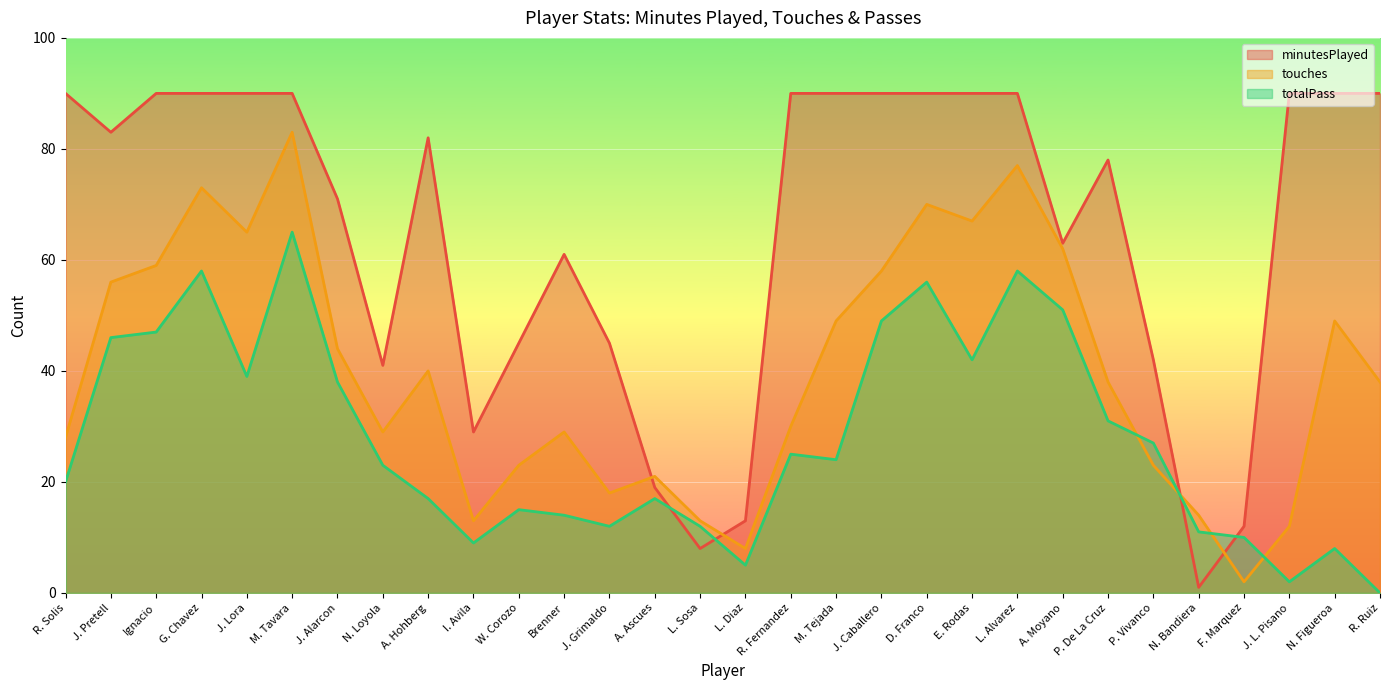

How many positive values does the totalPass series have?

29